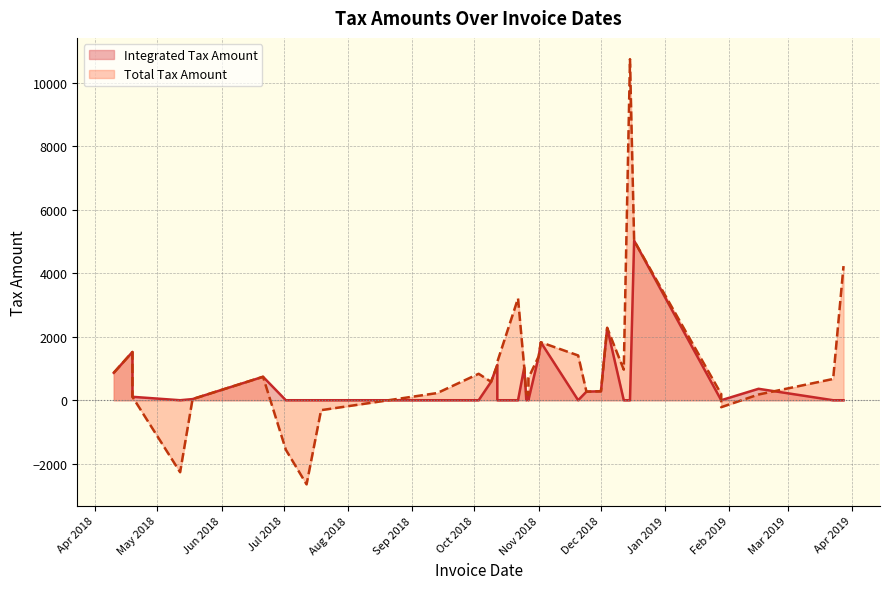

Reading left to right, transcribe all the data shown in this chart.

Integrated Tax Amount: 864.0	1519.2	108.0	0.0	36.0	738.3	0.0	0.0	0.0	0.0	0.0	579.6	1109.6	0.0	0.0	1029.2	0.0	167.4	0.0	1387.0	1824.5	0.0	270.2	282.2	2277.3	0.0	0.0	5023.6	0.0	0.0	360.0	0.0	0.0
Total Tax Amount: 864.0	1519.2	108.0	-2266.1	36.0	738.3	-1559.1	-2648.3	-312.7	225.8	832.6	579.6	1109.6	1206.0	3207.6	1029.2	214.3	167.4	697.2	1387.0	1824.5	1409.8	270.2	282.2	2277.3	964.1	10737.4	5023.6	194.4	-218.7	180.0	669.8	4223.0